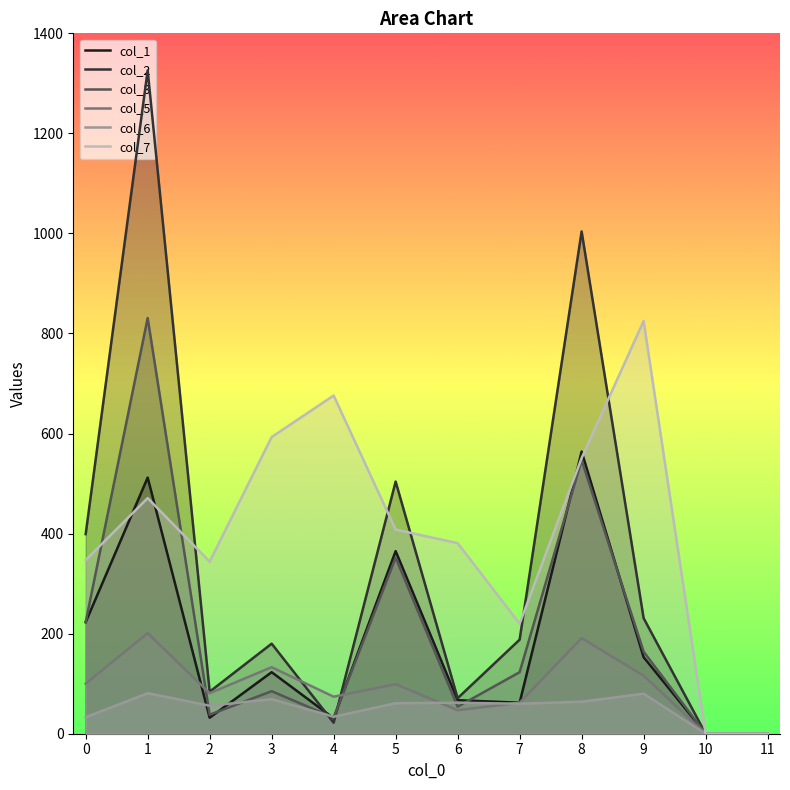

What is the total value across all series at 5?

1789